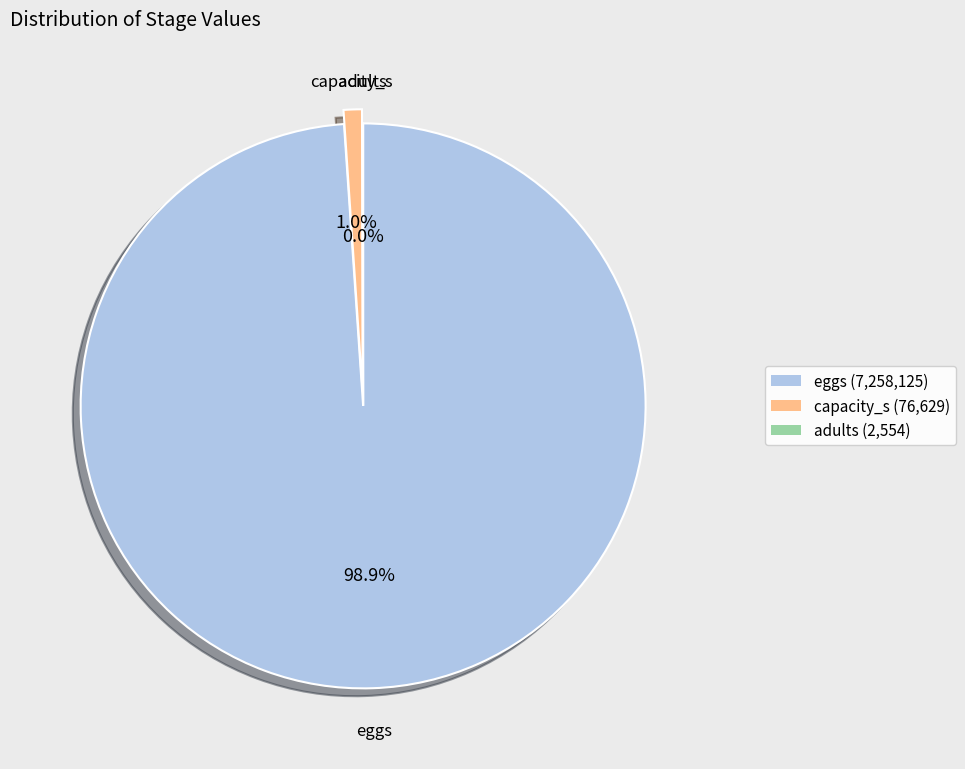

Combined, what portion of the pie is capacity_s and eggs?

100.0%